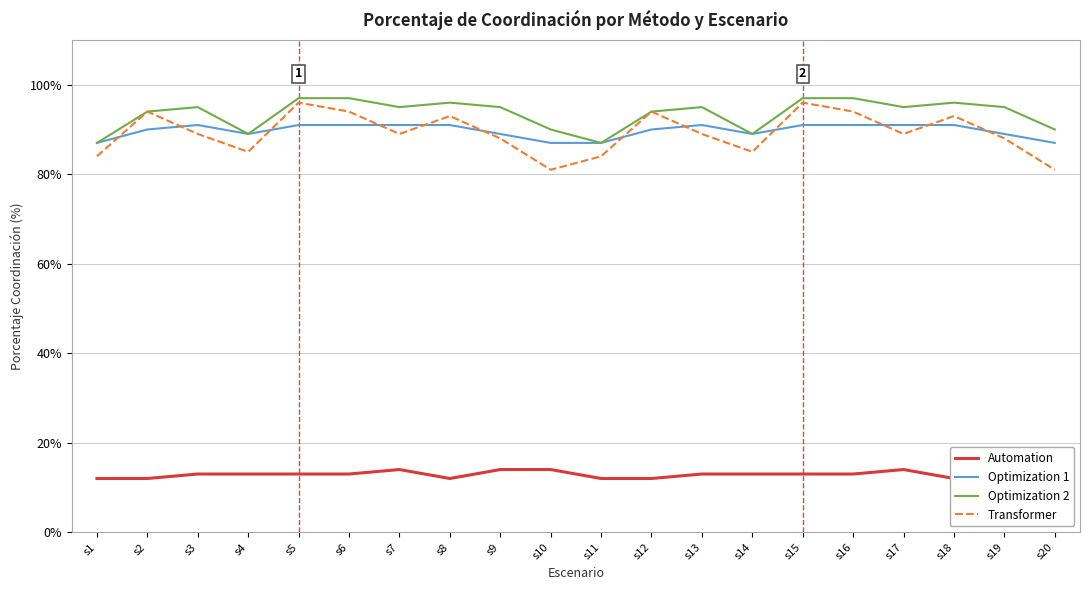

Between s12 and s5, which is larger?

s5